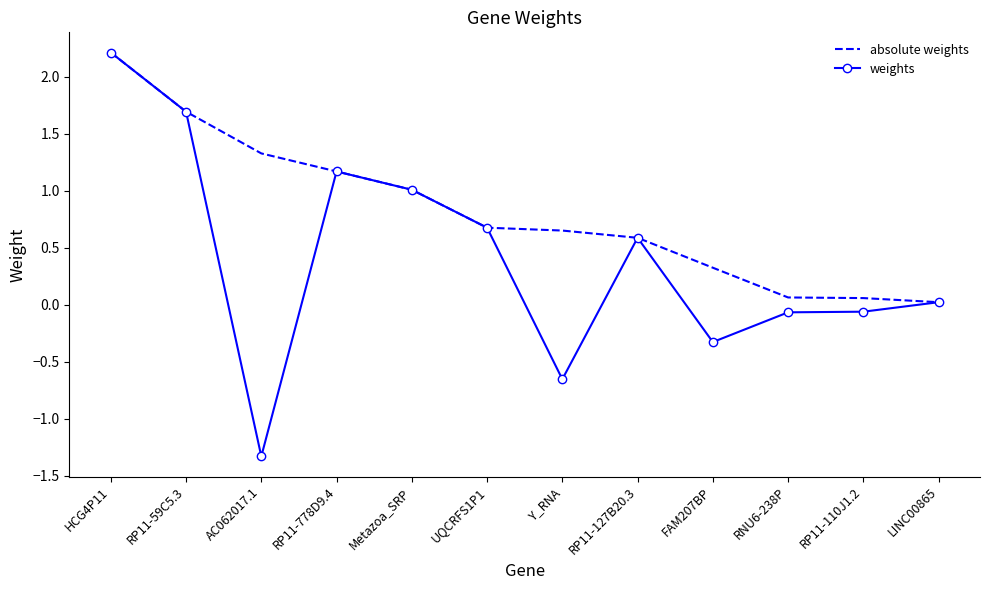

Which series has the largest total across all categories?

absolute weights